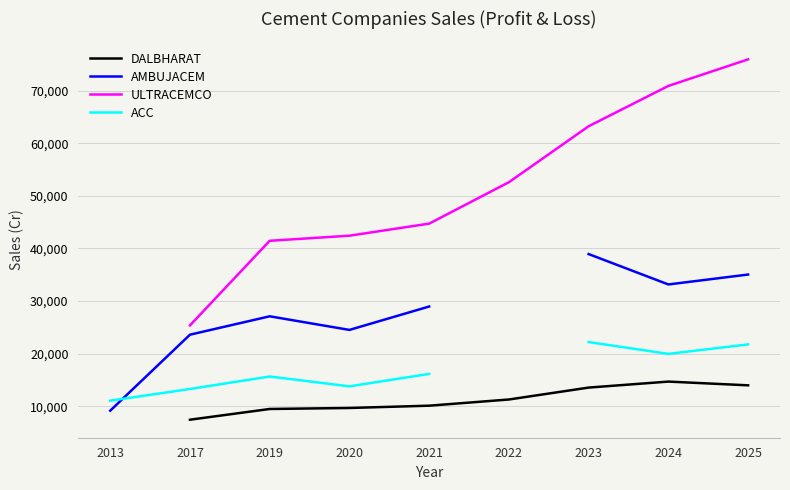

How many values in ACC are above zero?

8